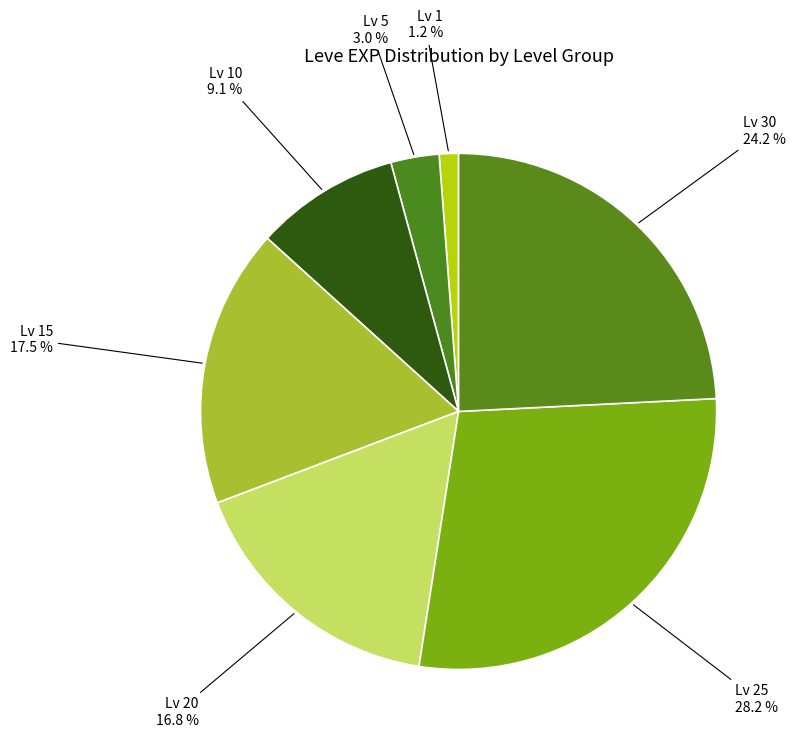

Which has a higher value, Lv 30 or Lv 10?

Lv 30